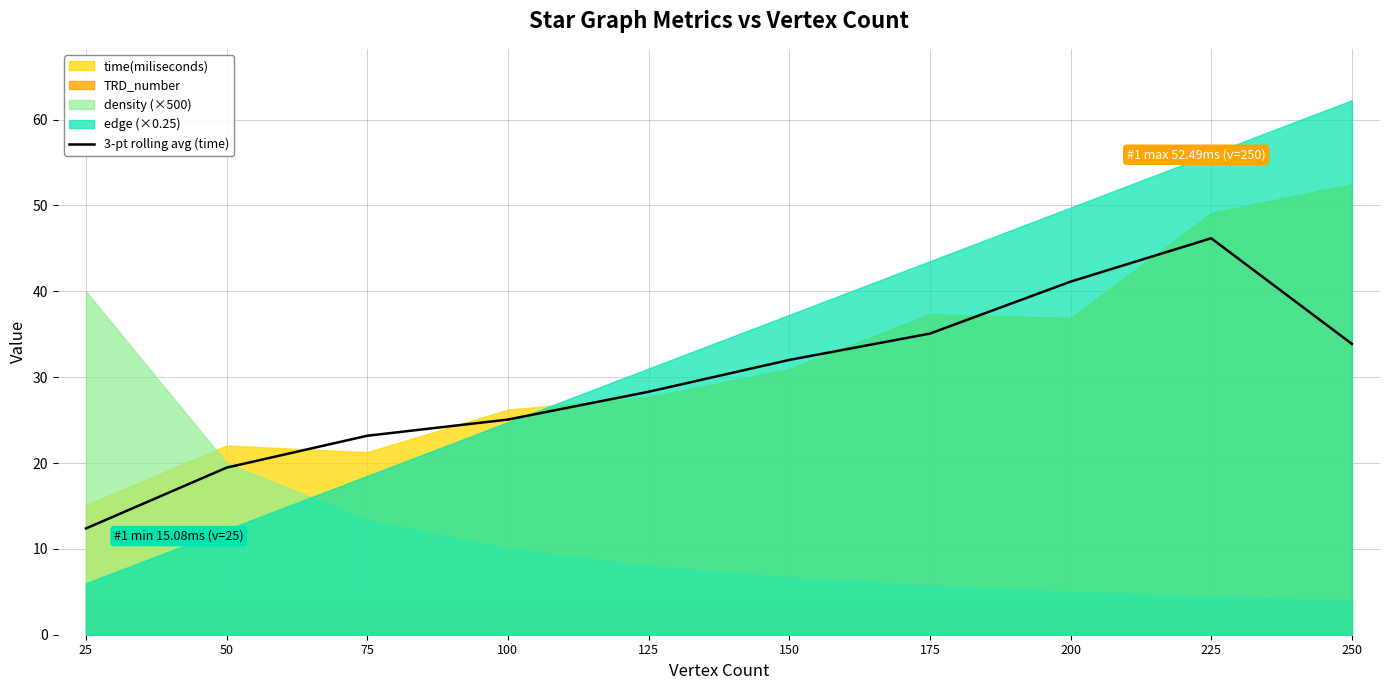

Which has a higher value, 125 or 250?

250